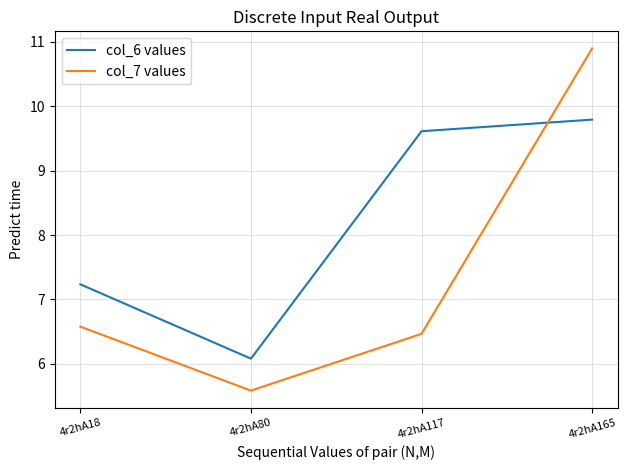

Reading left to right, transcribe all the data shown in this chart.

col_6 values: 7.2	6.1	9.6	9.8
col_7 values: 6.6	5.6	6.5	10.9